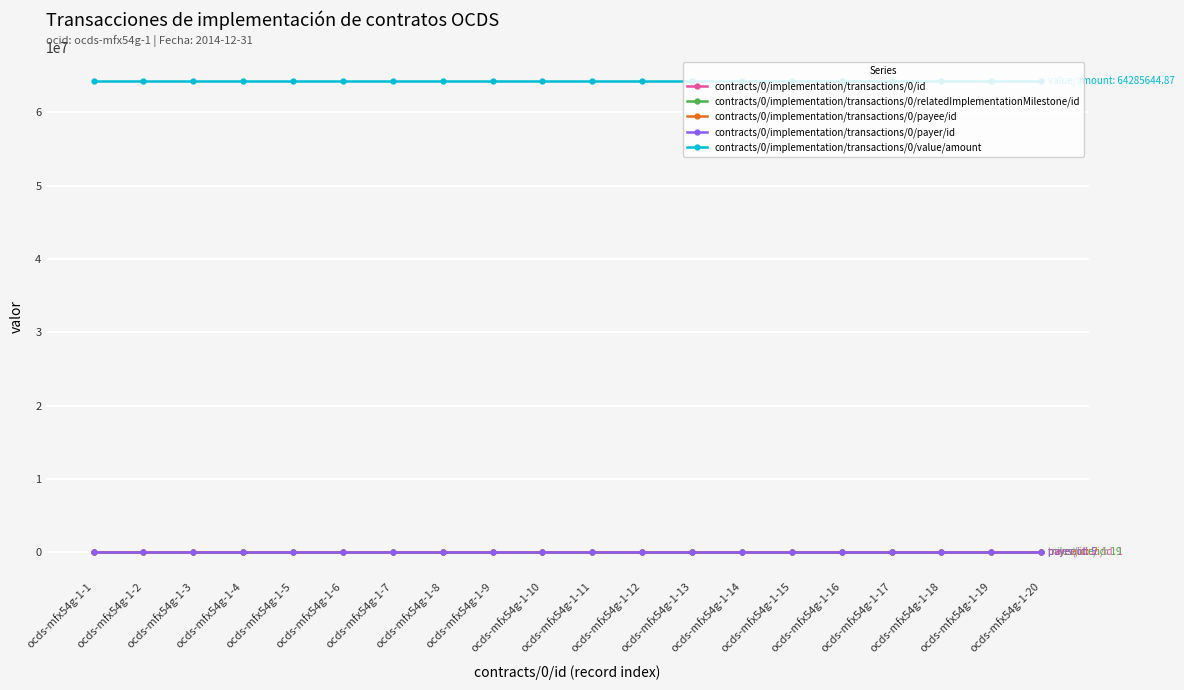

What is the minimum value shown in the chart?

1.0